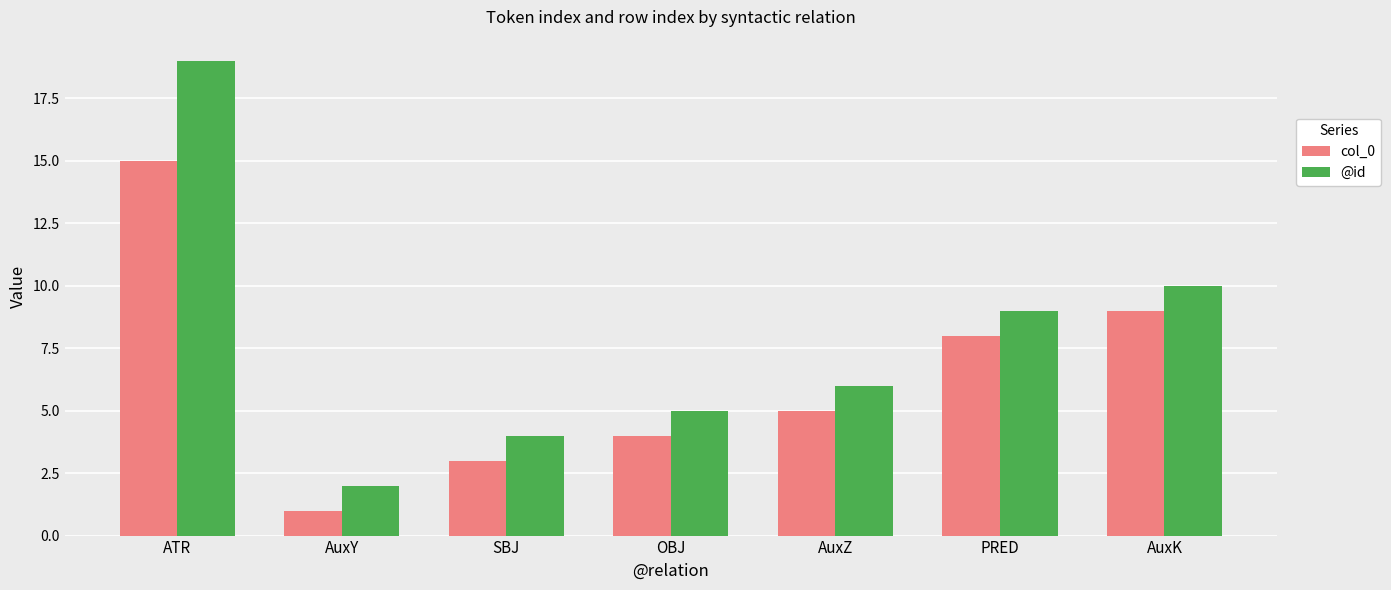

What is the difference between the @id values at SBJ and AuxY?

2